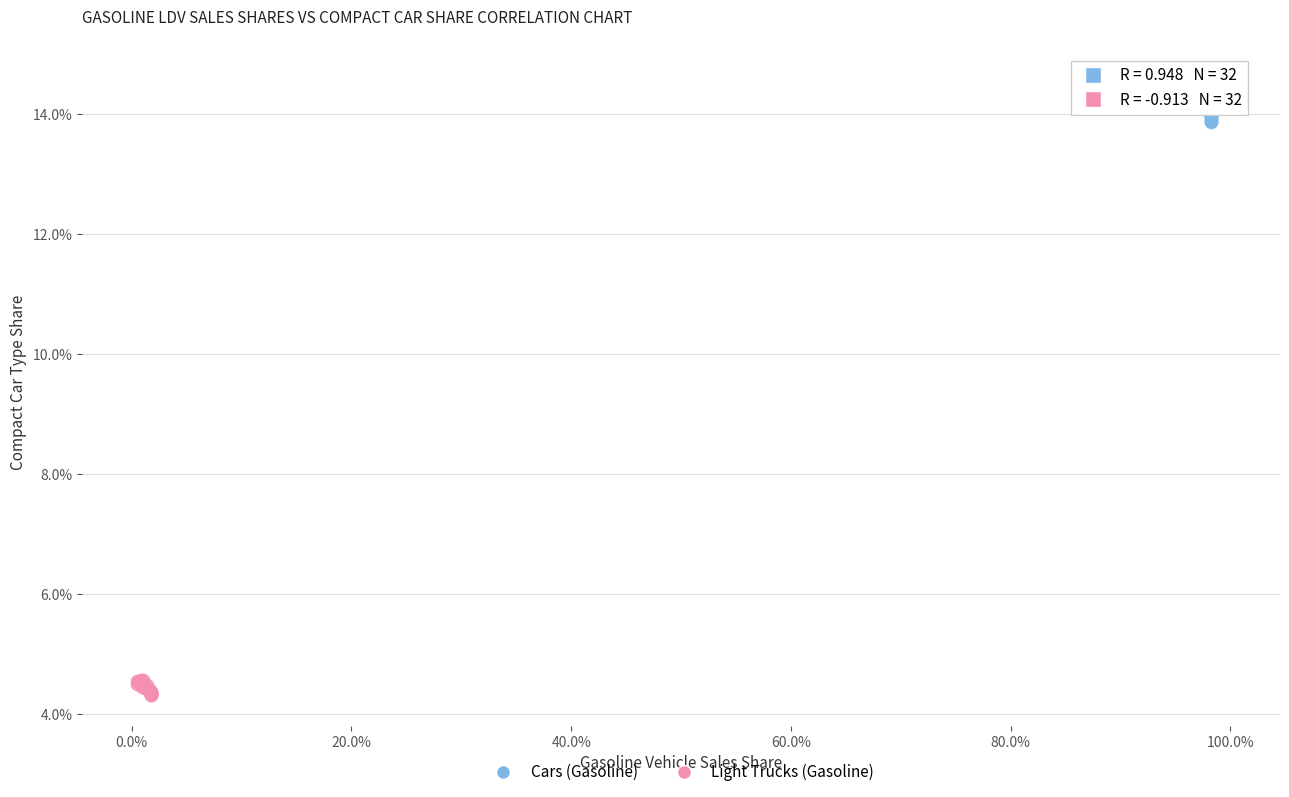

What are all the series names shown in the legend?

Cars (Gasoline), Light Trucks (Gasoline)